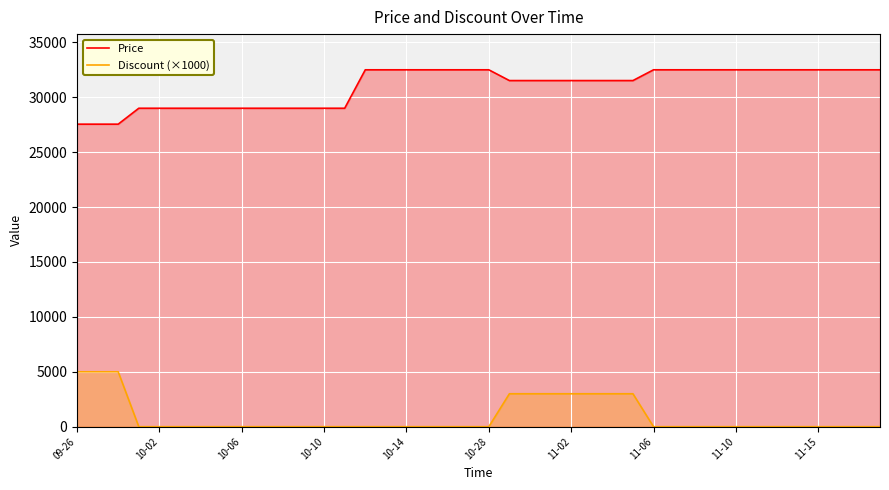

True or false: Price and Discount (×1000) cross at least once.

False